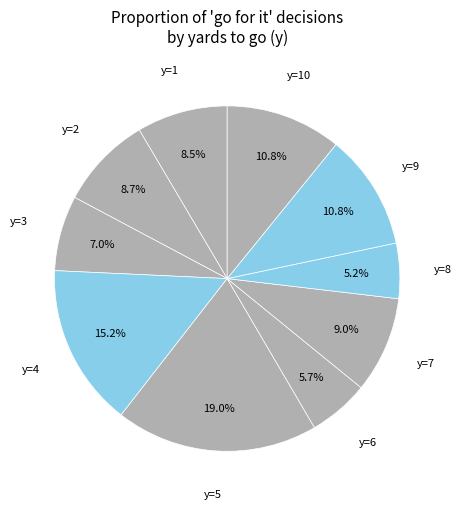

Is there a majority slice in this chart?

No